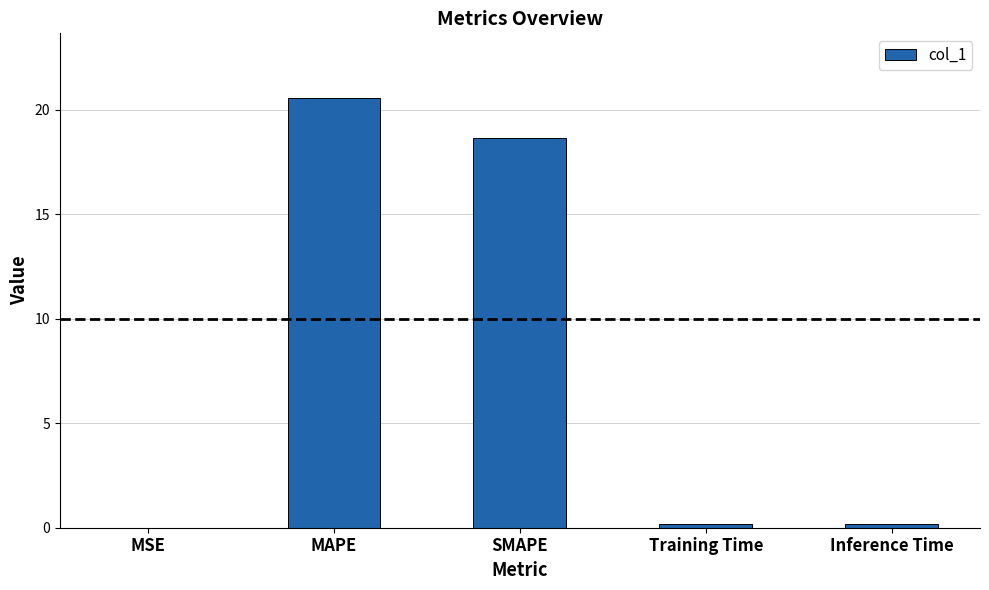

Approximately how many times larger is the value at MAPE compared to SMAPE?

1.1